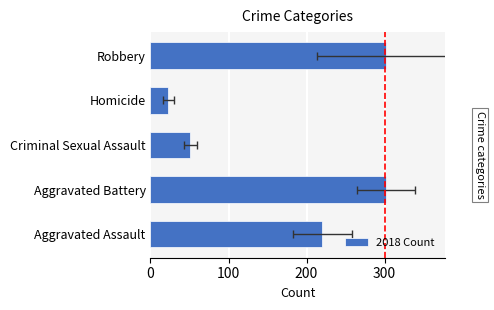

How many series are shown in this chart?

1